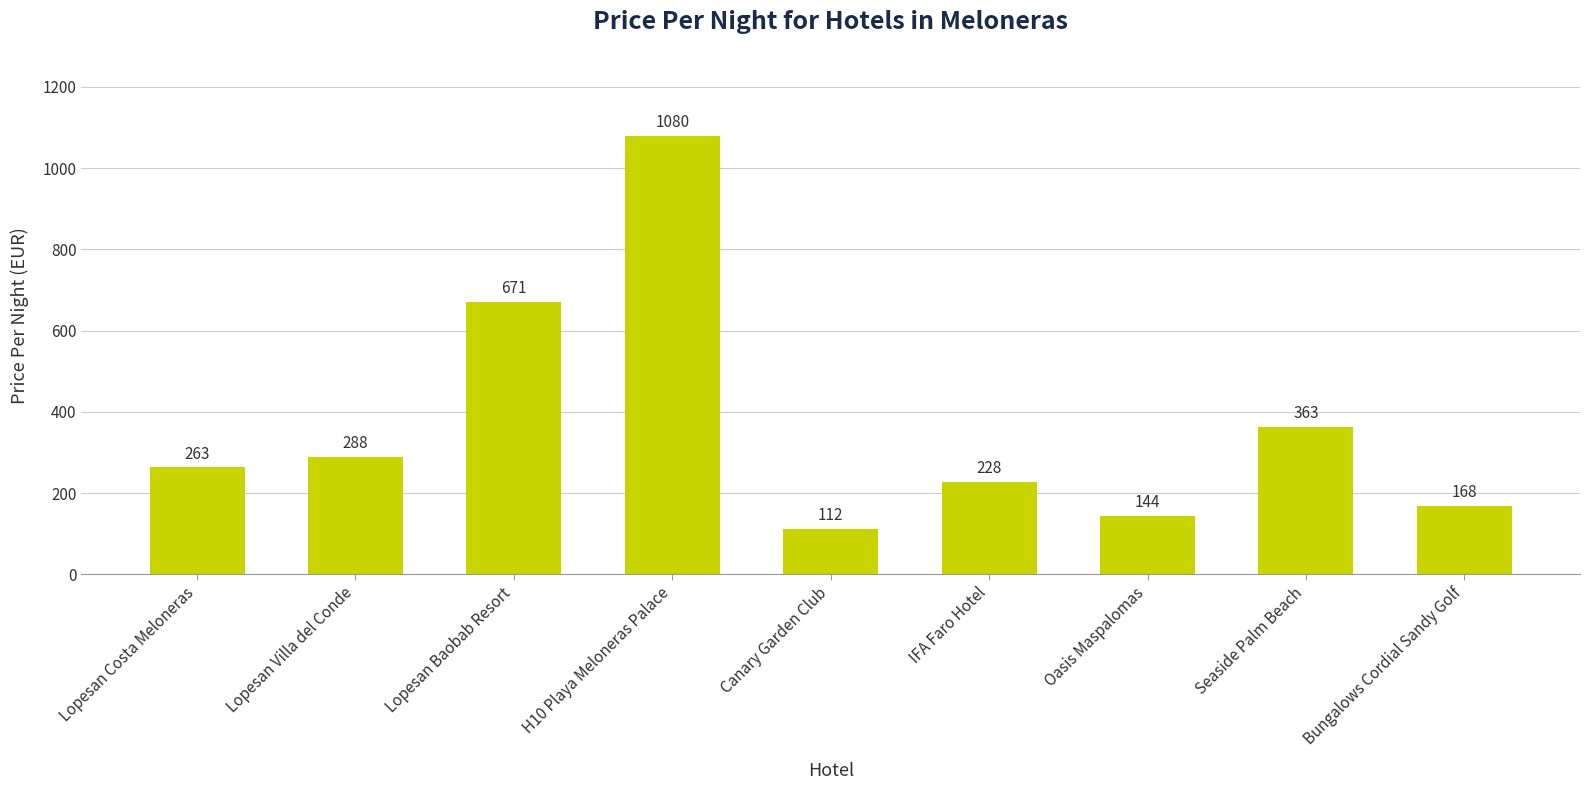

Reading right to left, extract all data points from this chart.

Bungalows Cordial Sandy Golf=168	Seaside Palm Beach=363	Oasis Maspalomas=144	IFA Faro Hotel=228	Canary Garden Club=112	H10 Playa Meloneras Palace=1080	Lopesan Baobab Resort=671	Lopesan Villa del Conde=288	Lopesan Costa Meloneras=263